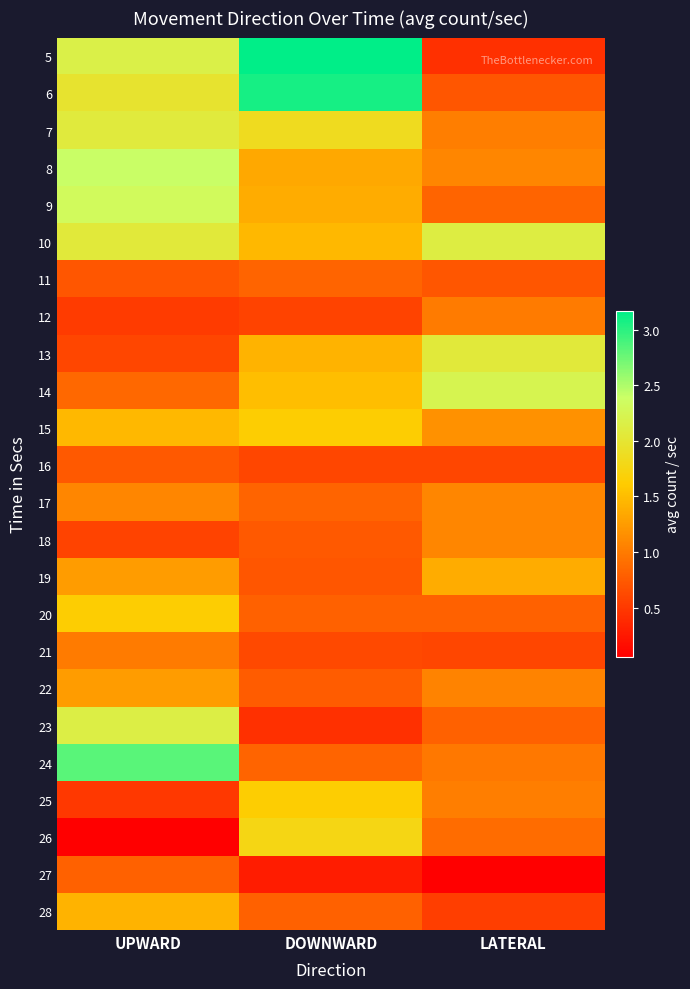

Reading left to right, transcribe all the data shown in this chart.

5: UPWARD=2.2	DOWNWARD=3.2	LATERAL=0.4
6: UPWARD=2.0	DOWNWARD=3.1	LATERAL=0.7
7: UPWARD=2.1	DOWNWARD=1.9	LATERAL=1.0
8: UPWARD=2.4	DOWNWARD=1.3	LATERAL=1.1
9: UPWARD=2.3	DOWNWARD=1.4	LATERAL=0.8
10: UPWARD=2.1	DOWNWARD=1.5	LATERAL=2.1
11: UPWARD=0.7	DOWNWARD=0.8	LATERAL=0.7
12: UPWARD=0.5	DOWNWARD=0.6	LATERAL=1.0
13: UPWARD=0.6	DOWNWARD=1.4	LATERAL=2.1
14: UPWARD=0.9	DOWNWARD=1.5	LATERAL=2.2
15: UPWARD=1.5	DOWNWARD=1.6	LATERAL=1.2
16: UPWARD=0.7	DOWNWARD=0.6	LATERAL=0.6
17: UPWARD=1.1	DOWNWARD=0.8	LATERAL=1.1
18: UPWARD=0.6	DOWNWARD=0.7	LATERAL=1.1
19: UPWARD=1.3	DOWNWARD=0.7	LATERAL=1.4
20: UPWARD=1.6	DOWNWARD=0.8	LATERAL=0.8
21: UPWARD=1.0	DOWNWARD=0.6	LATERAL=0.6
22: UPWARD=1.3	DOWNWARD=0.8	LATERAL=1.1
23: UPWARD=2.1	DOWNWARD=0.4	LATERAL=0.8
24: UPWARD=2.8	DOWNWARD=0.8	LATERAL=1.0
25: UPWARD=0.5	DOWNWARD=1.6	LATERAL=1.0
26: UPWARD=0.1	DOWNWARD=1.8	LATERAL=0.9
27: UPWARD=0.8	DOWNWARD=0.3	LATERAL=0.1
28: UPWARD=1.4	DOWNWARD=0.8	LATERAL=0.5